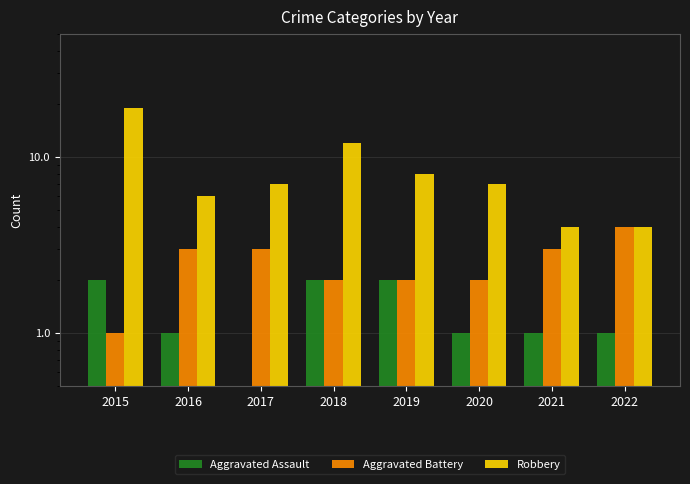

Which category has the lowest value across all series?

2017